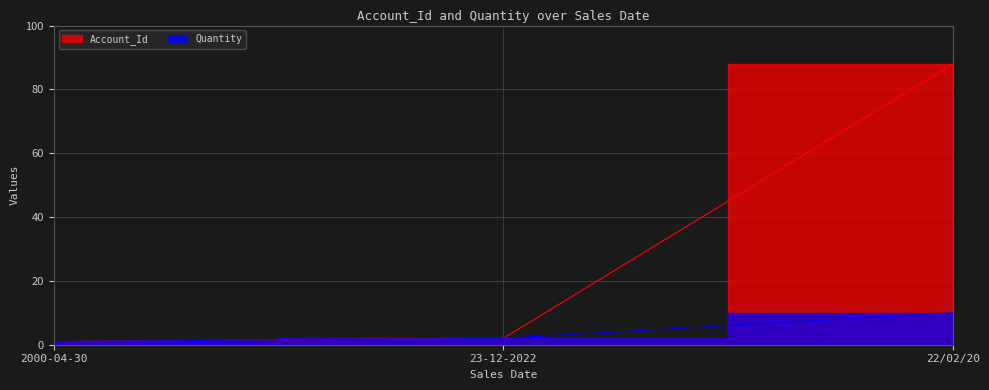

Which has a higher value, 23-12-2022 or 22/02/20?

22/02/20